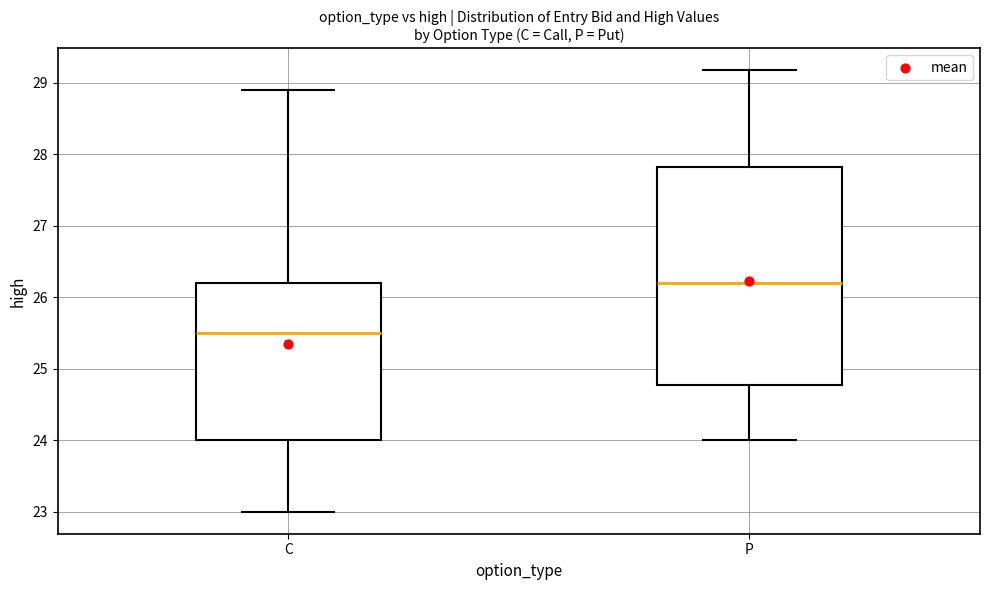

Reading left to right, transcribe this box plot: for each box, give where its median line is, the range the box spans, and where its two whiskers end, as read against the y-axis. The values are not printed on the chart, so give them approximately, as read against the axis.

C: median 25.5, box 24.0 to 26.2, whiskers 23.0 to 28.9
P: median 26.2, box 24.8 to 27.8, whiskers 24.0 to 29.2